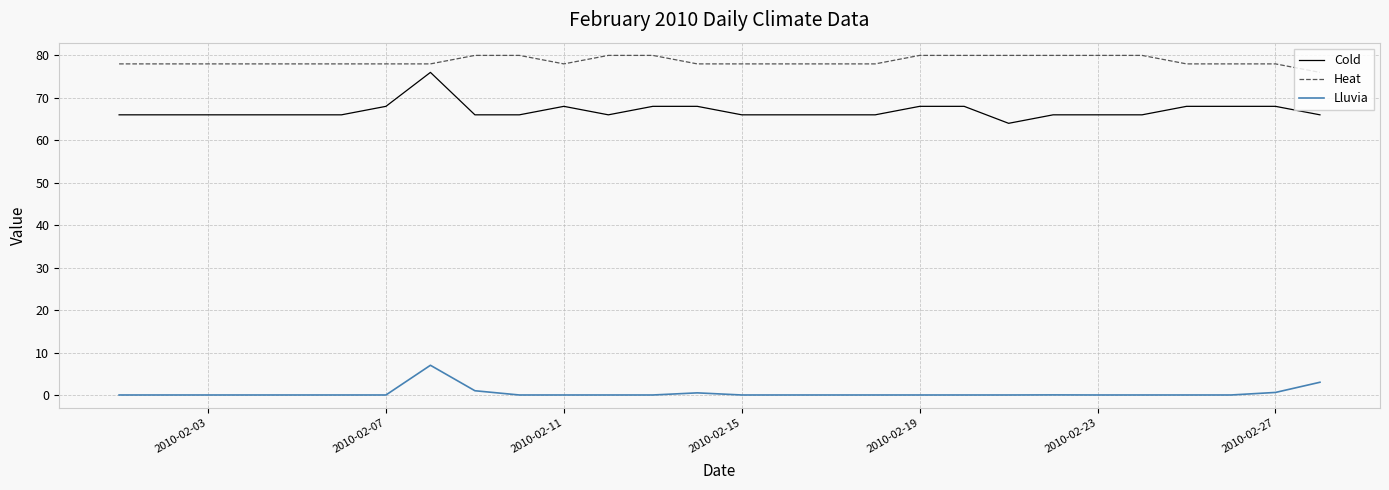

True or false: Heat and Cold intersect in this chart.

False